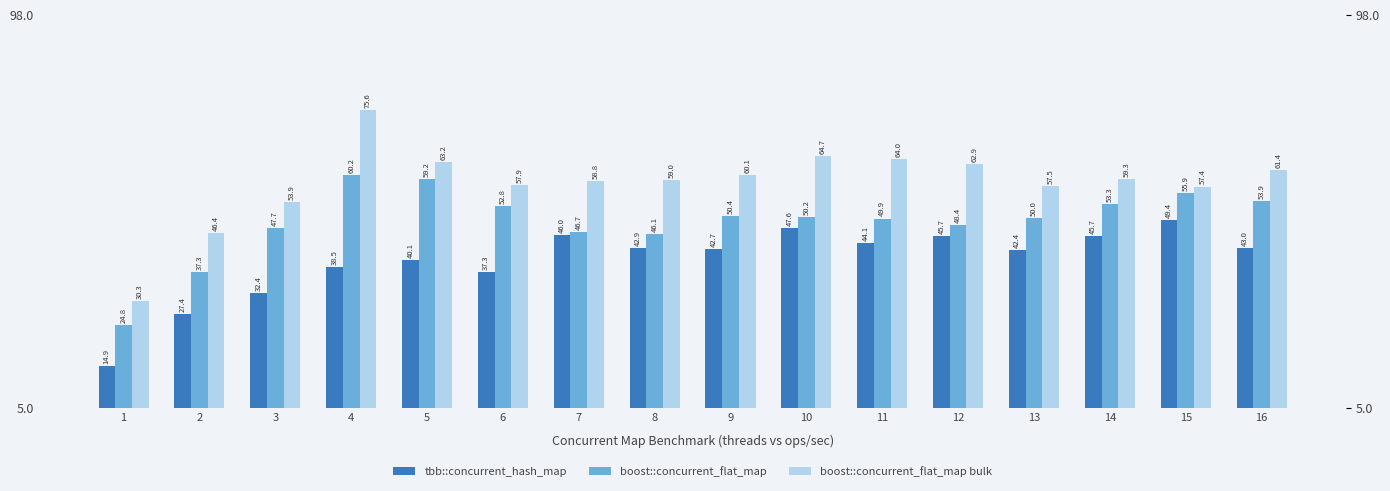

At which category is the sum across all series the highest?

4